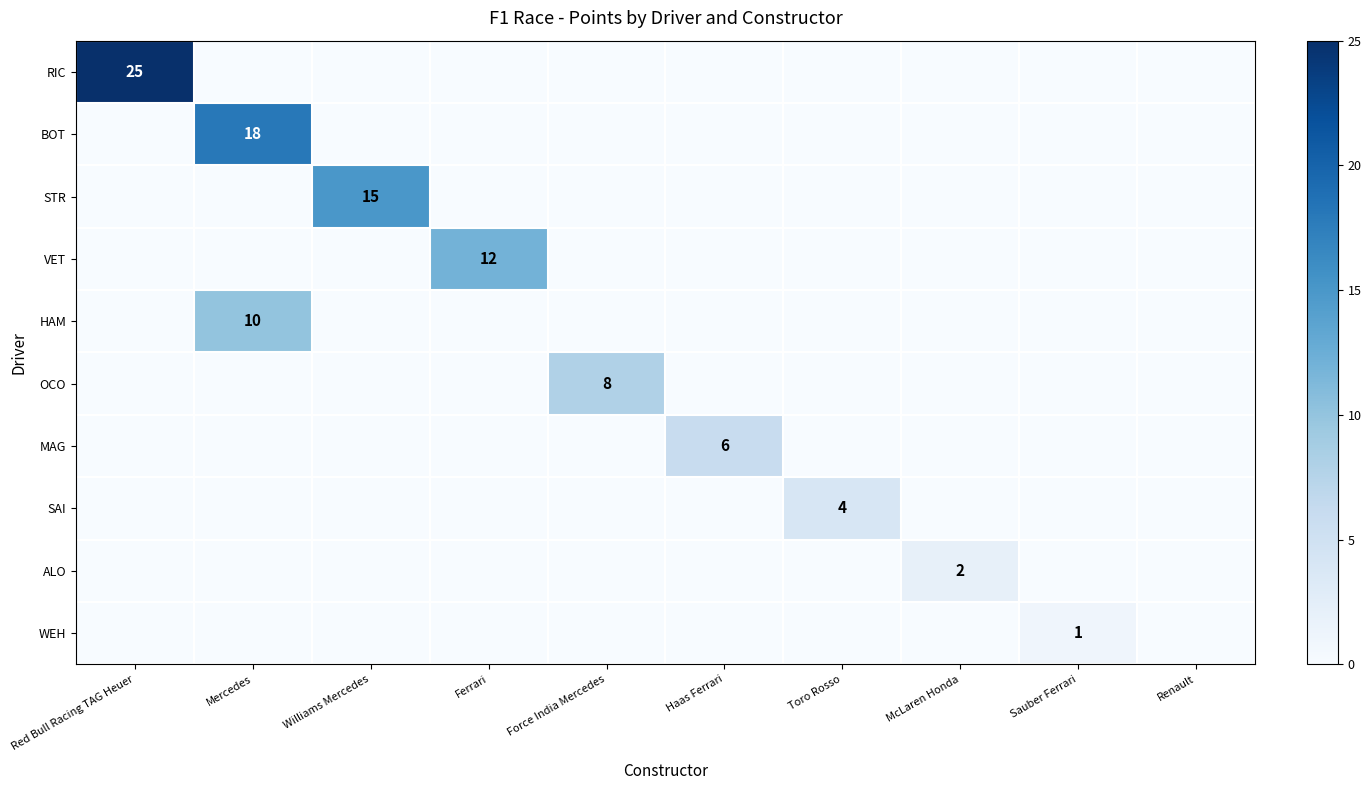

Rank the series by their maximum value, from lowest to highest.

WEH, ALO, SAI, MAG, OCO, HAM, VET, STR, BOT, RIC